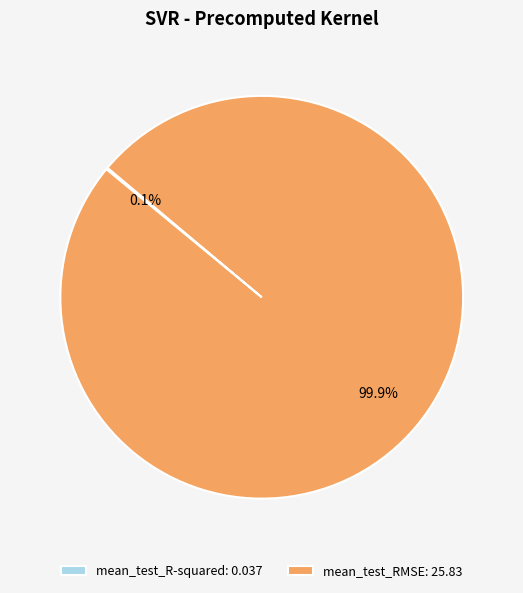

To the nearest percent, what percentage of the pie is mean_test_RMSE?

100%